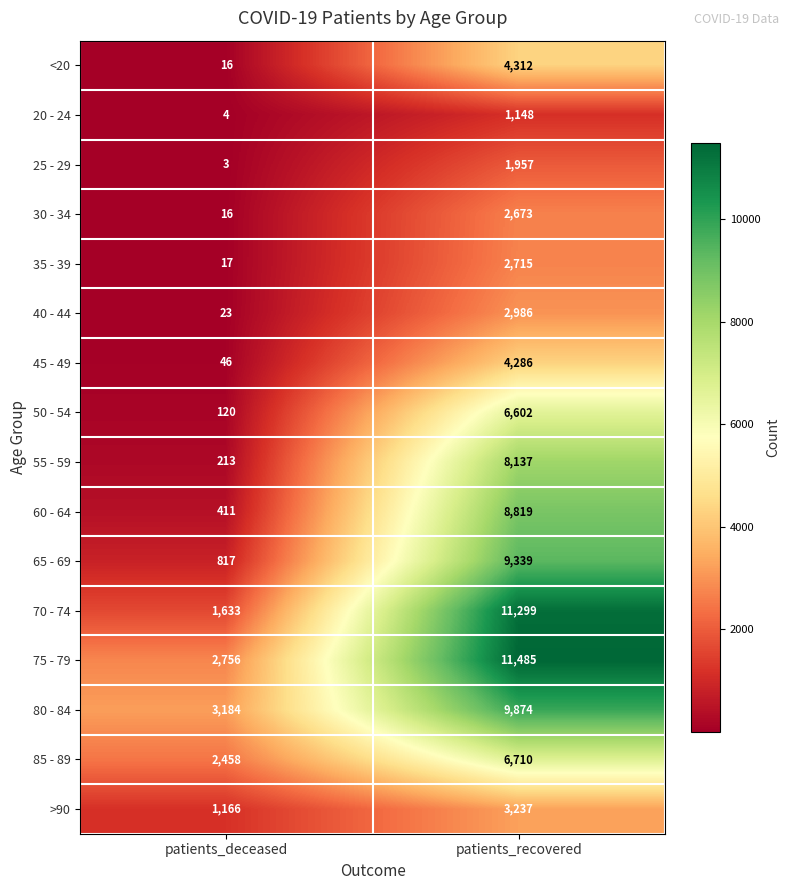

What is the smallest value displayed?

3